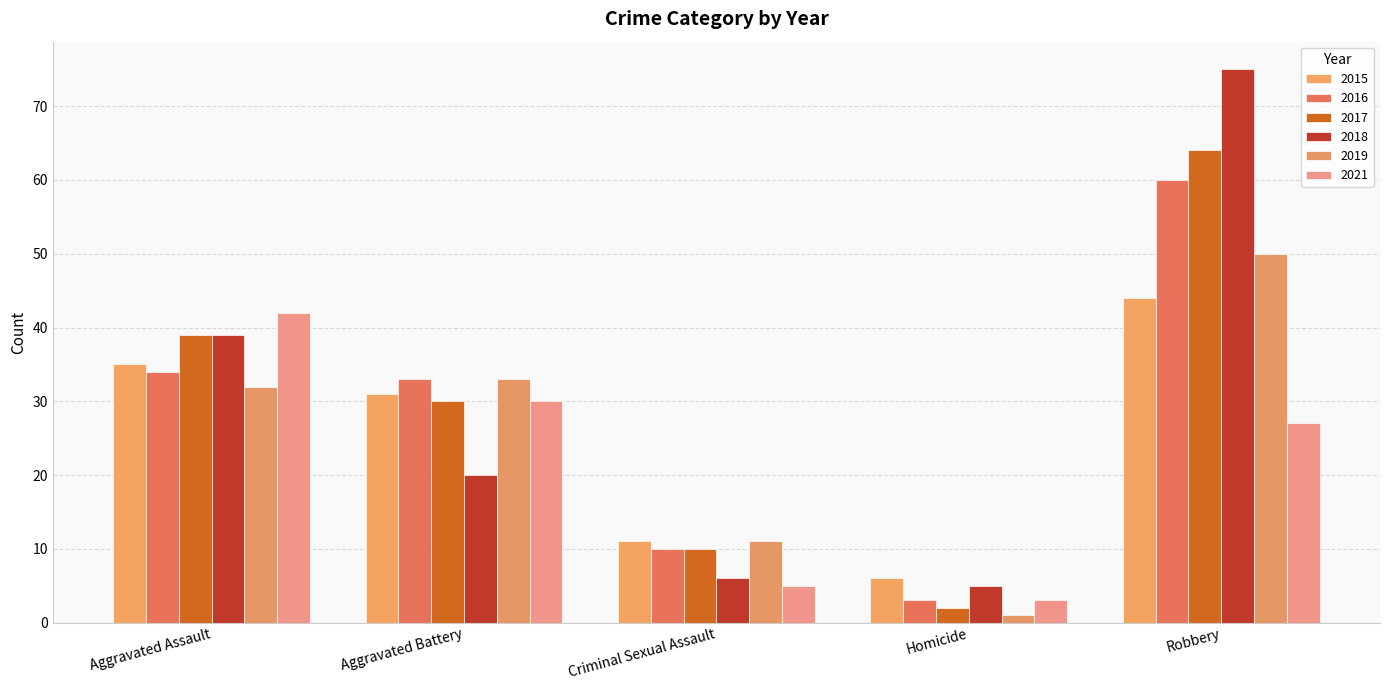

What are all the series names shown in the legend?

2015, 2016, 2017, 2018, 2019, 2021